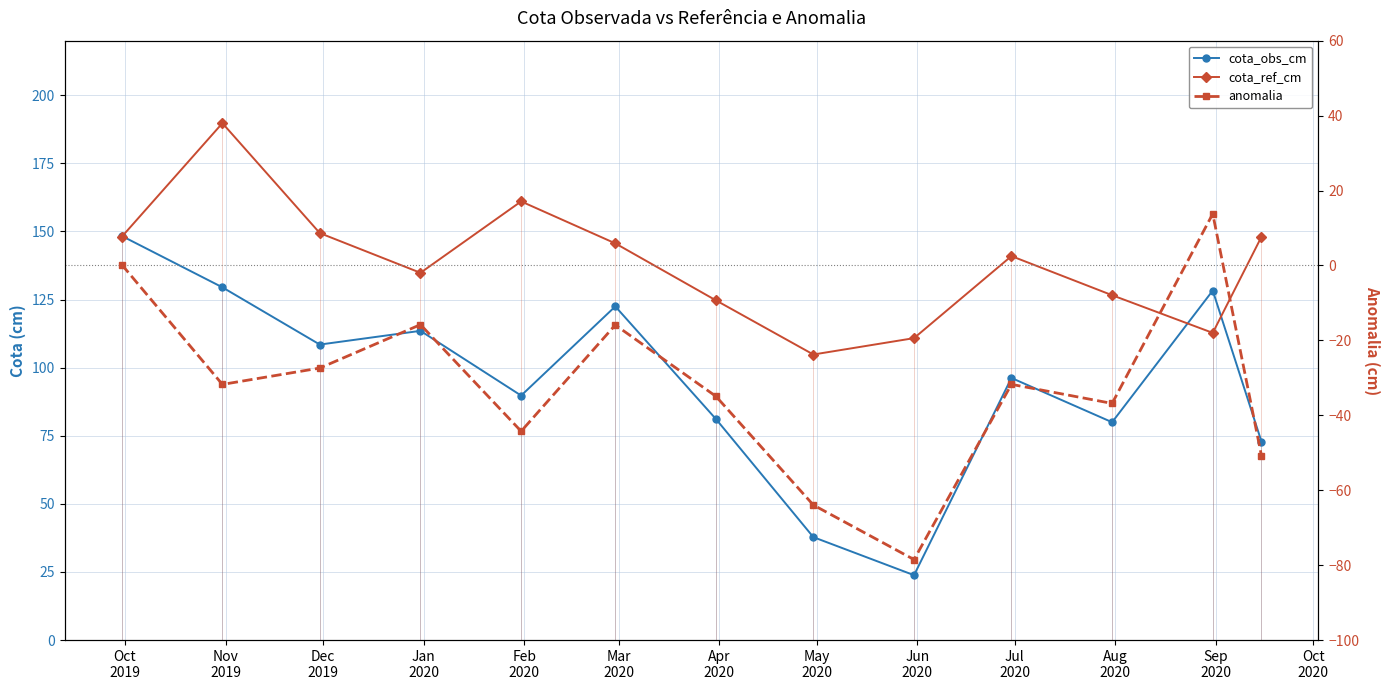

Which series has the largest total across all categories?

cota_ref_cm